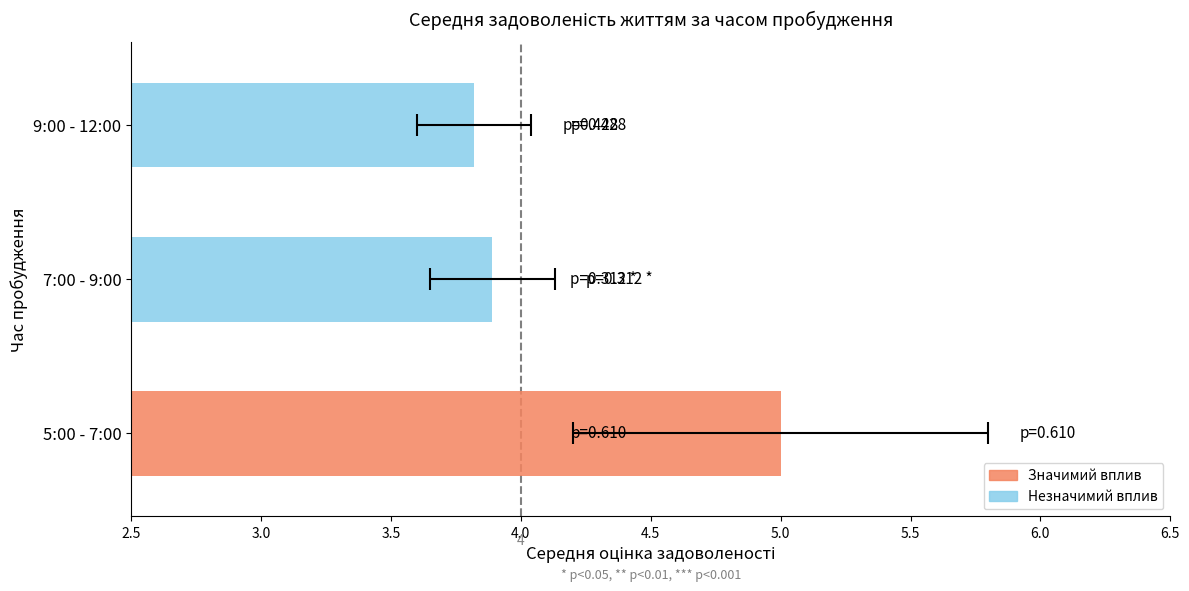

What is the difference between the values at 7:00 - 9:00 and 9:00 - 12:00?

0.1